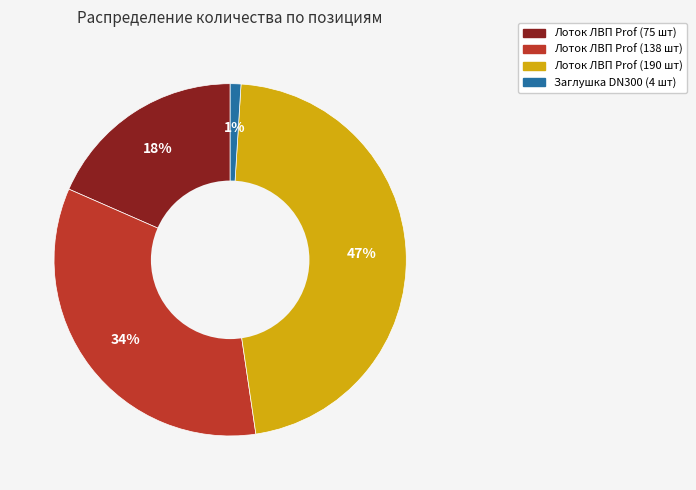

To the nearest percent, what is the average slice percentage?

25%